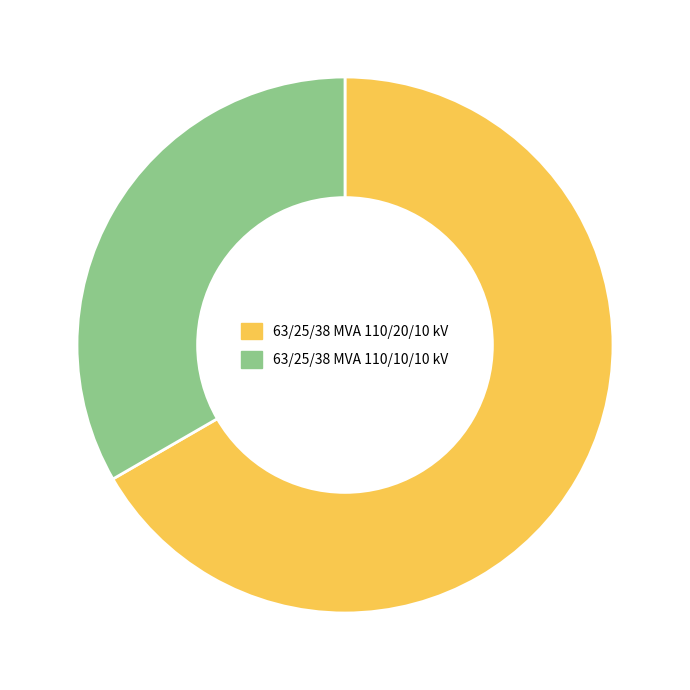

Which slice represents more than half of the pie?

63/25/38 MVA 110/20/10 kV